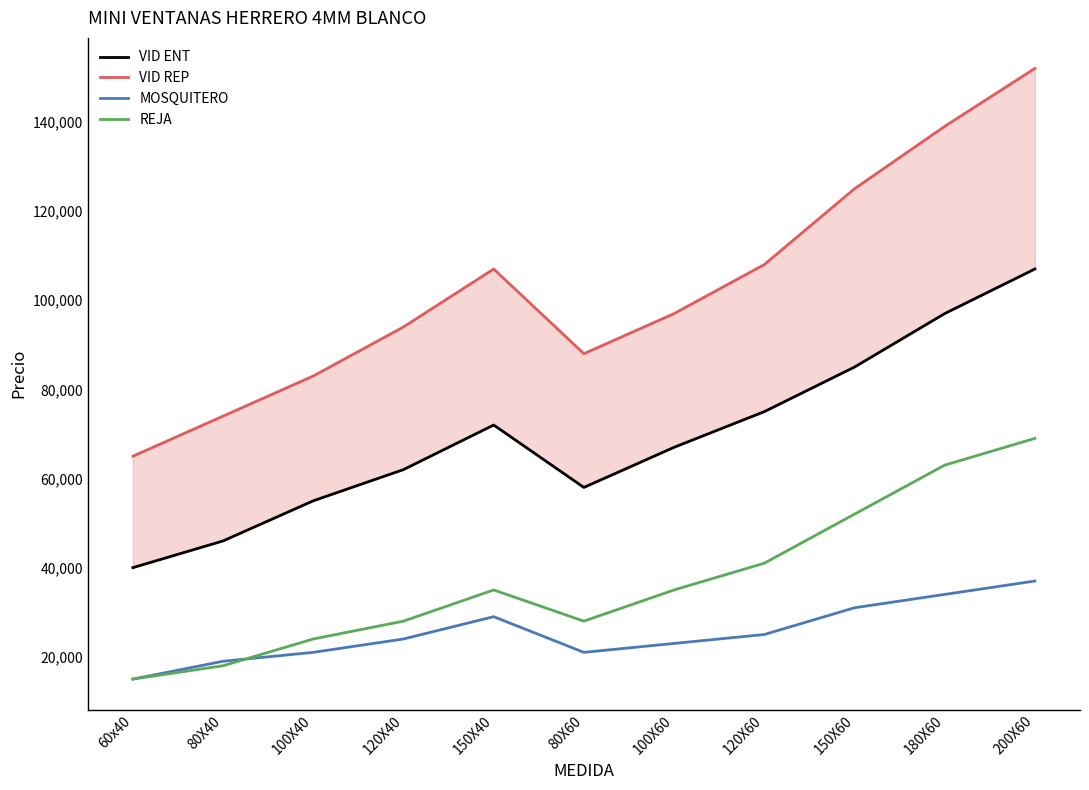

Reading right to left, list all the values displayed in this chart.

VID ENT: 200X60=107000	180X60=97000	150X60=85000	120X60=75000	100X60=67000	80X60=58000	150X40=72000	120X40=62000	100X40=55000	80X40=46000	60x40=40000
VID REP: 200X60=152000	180X60=139000	150X60=125000	120X60=108000	100X60=97000	80X60=88000	150X40=107000	120X40=94000	100X40=83000	80X40=74000	60x40=65000
MOSQUITERO: 200X60=37000	180X60=34000	150X60=31000	120X60=25000	100X60=23000	80X60=21000	150X40=29000	120X40=24000	100X40=21000	80X40=19000	60x40=15000
REJA: 200X60=69000	180X60=63000	150X60=52000	120X60=41000	100X60=35000	80X60=28000	150X40=35000	120X40=28000	100X40=24000	80X40=18000	60x40=15000